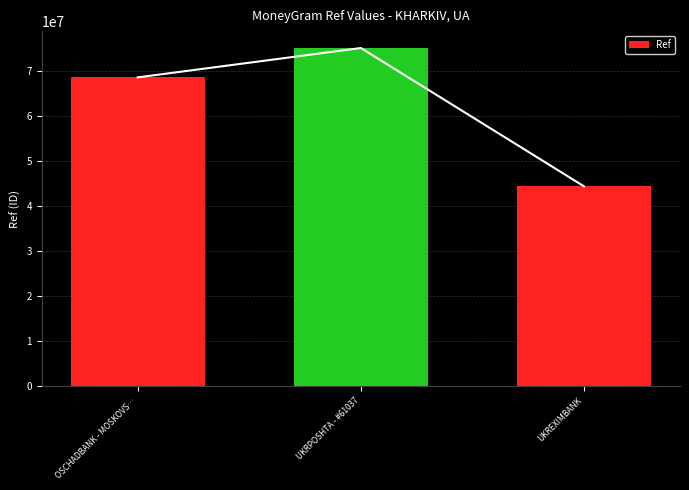

How many series are shown in this chart?

1